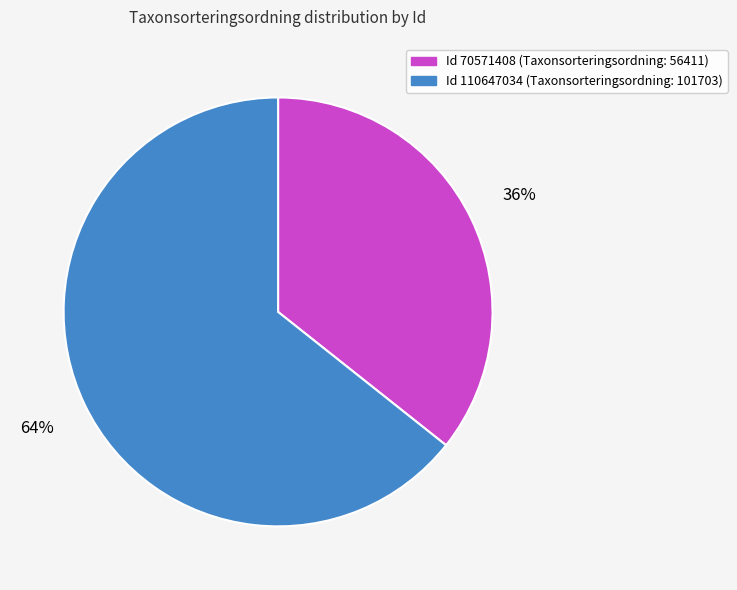

To the nearest percent, what is the average slice percentage?

50%